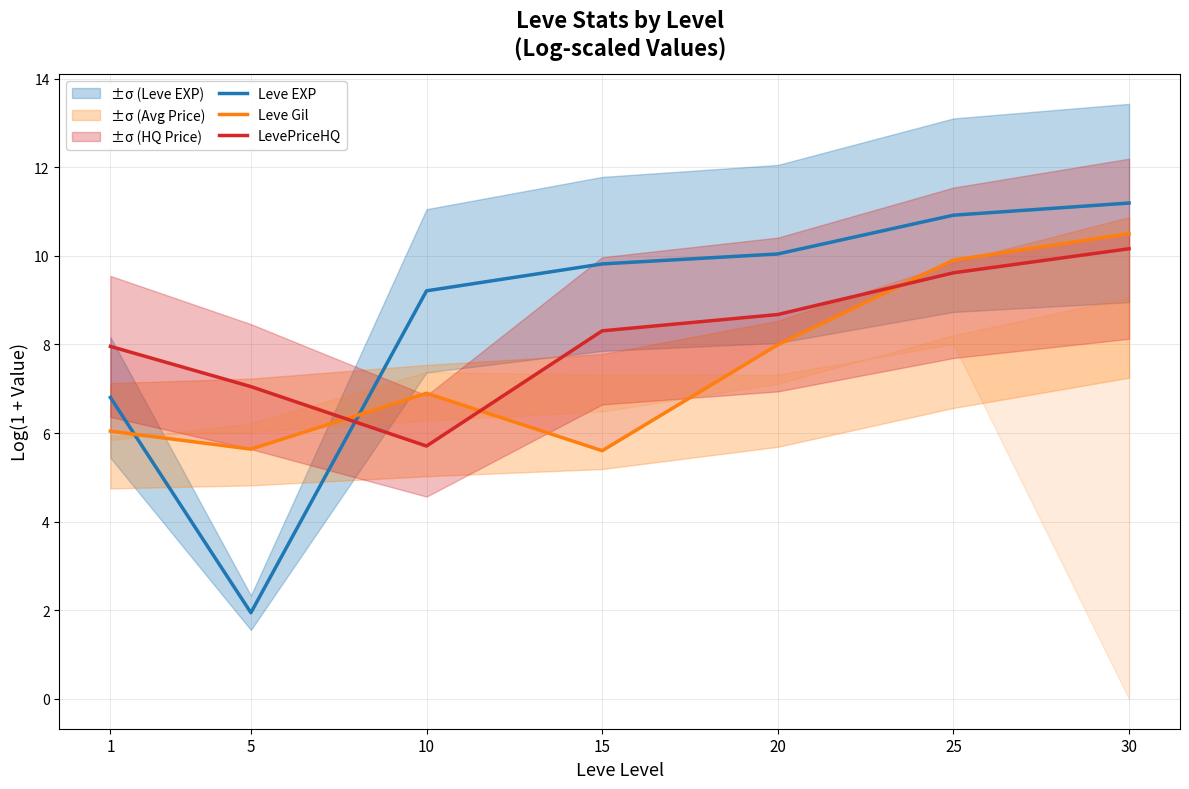

What is the difference between the second highest and minimum values in the Leve Gil series?

4.3